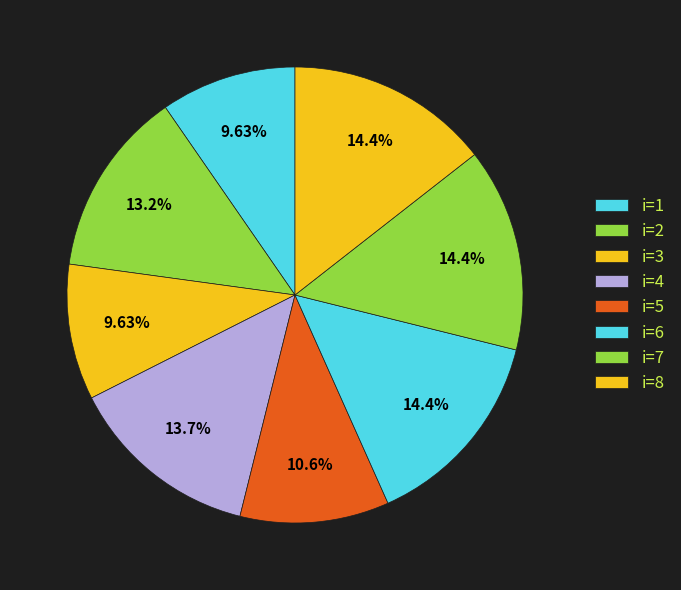

How many segments does this pie chart have?

8